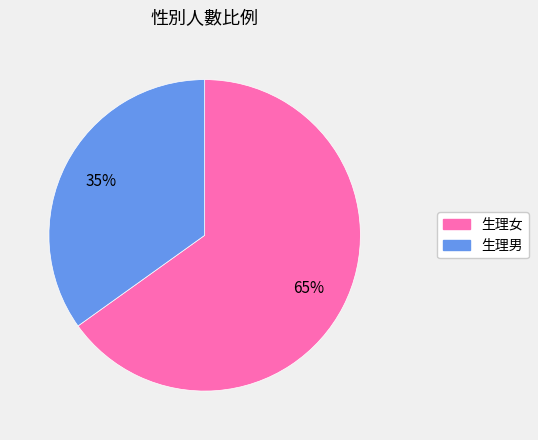

To the nearest percent, what portion does 生理女 represent?

65%